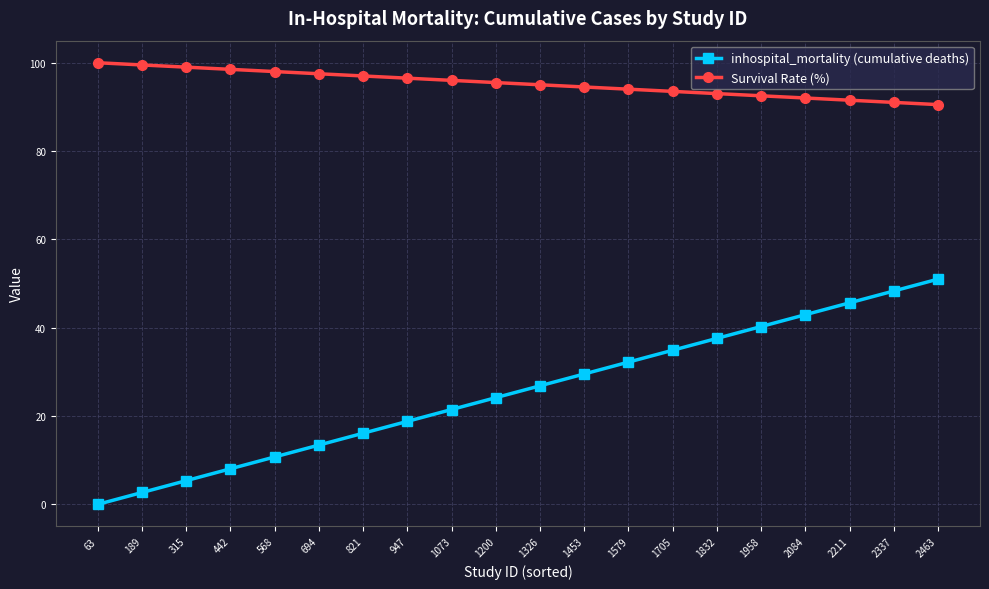

At which category does the chart reach its minimum across all series?

63